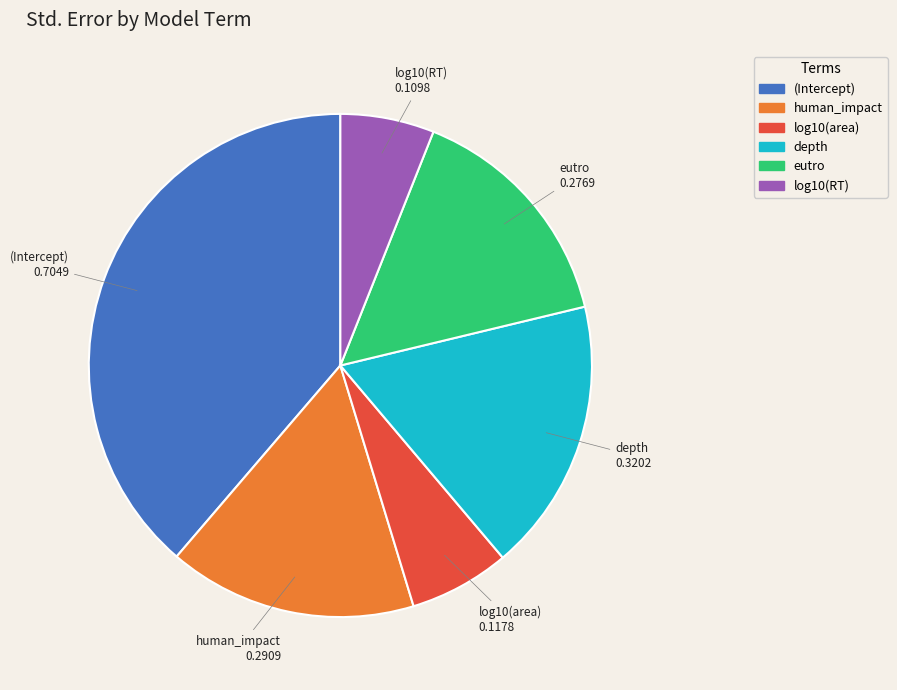

Do (Intercept) and human_impact together represent more than half of the pie?

Yes